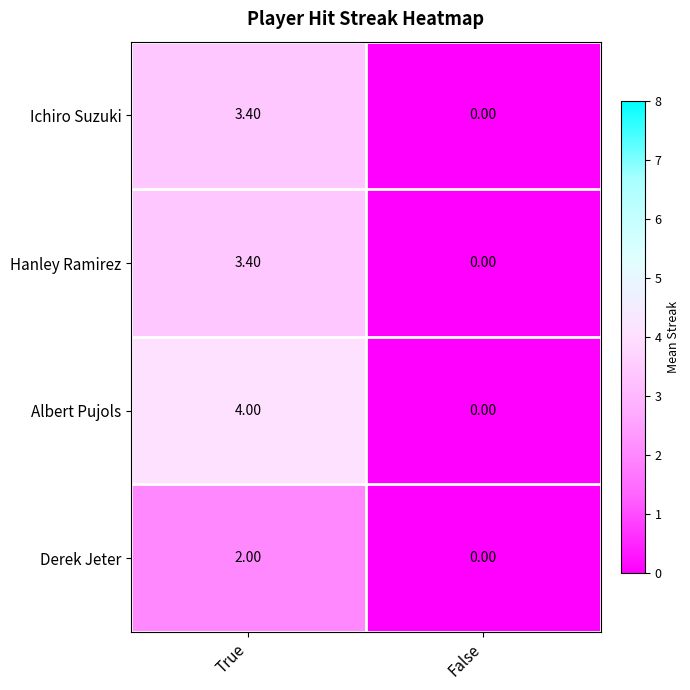

Where is Ichiro Suzuki nearest to the value 1?

False